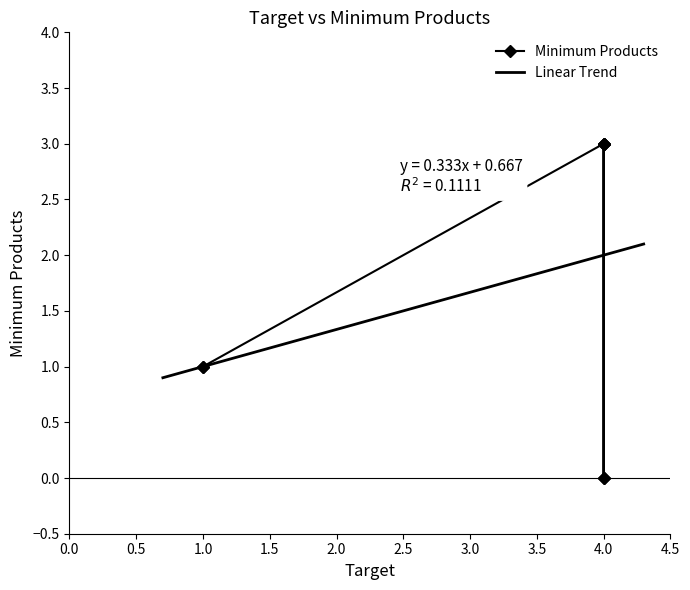

Rank the categories by value from highest to lowest.

4, 4, 4, 4, 1, 1, 4, 4